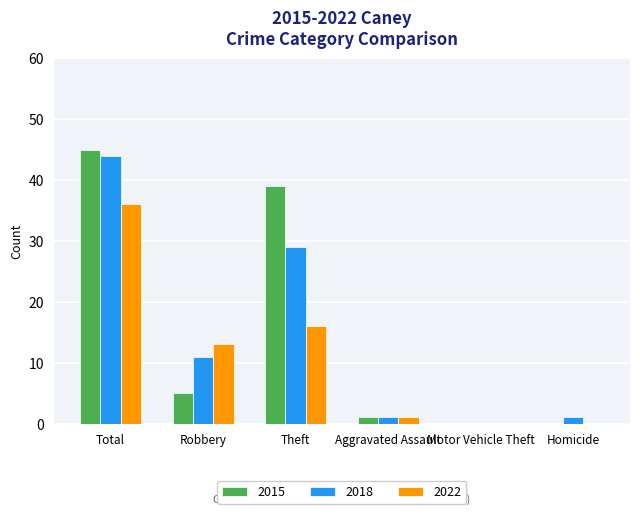

The 2015 series shows 16 at Theft. True or false?

False